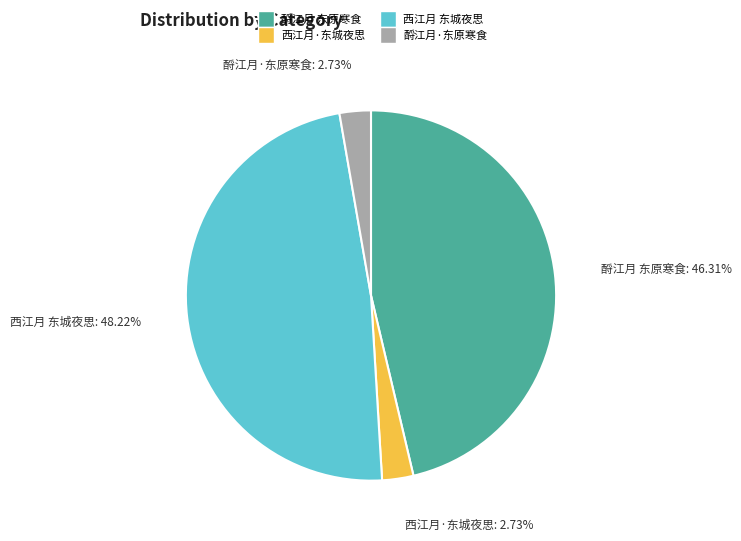

To the nearest percent, what percentage of the pie is 酹江月 东原寒食?

46%